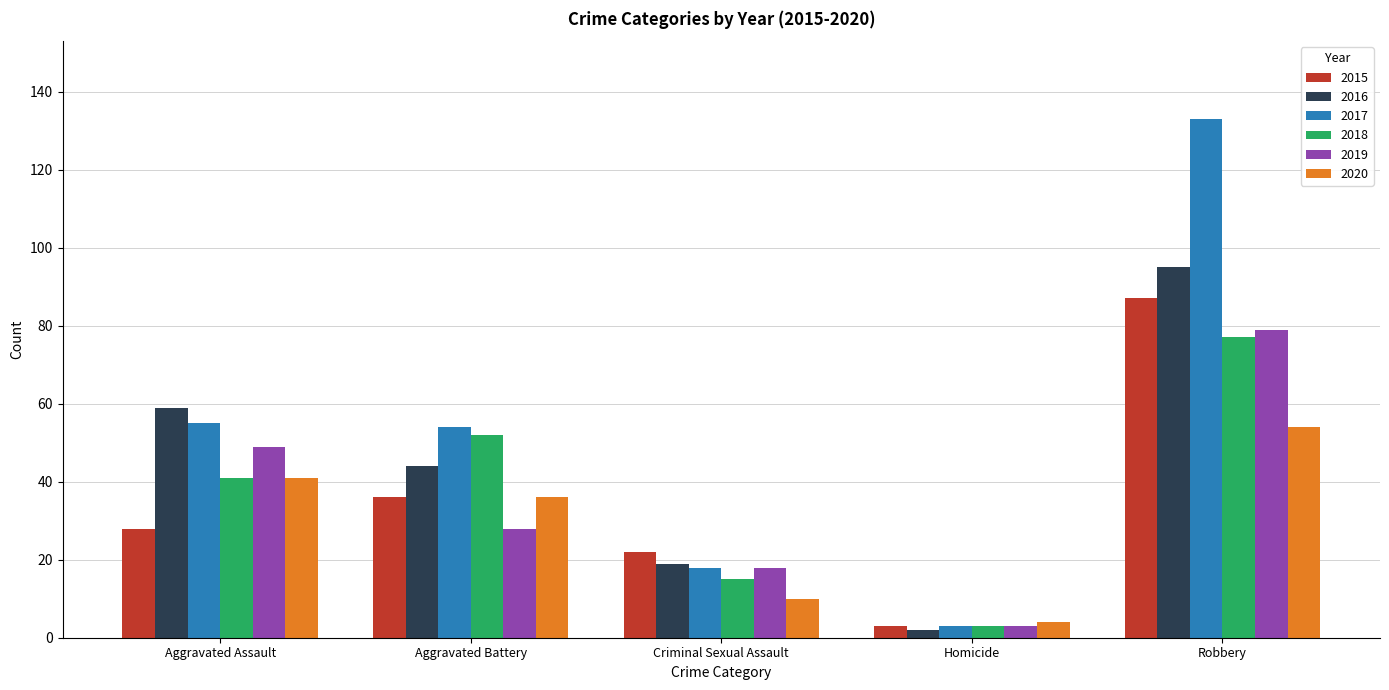

Reading left to right, transcribe all the data shown in this chart.

2015: 28	36	22	3	87
2016: 59	44	19	2	95
2017: 55	54	18	3	133
2018: 41	52	15	3	77
2019: 49	28	18	3	79
2020: 41	36	10	4	54